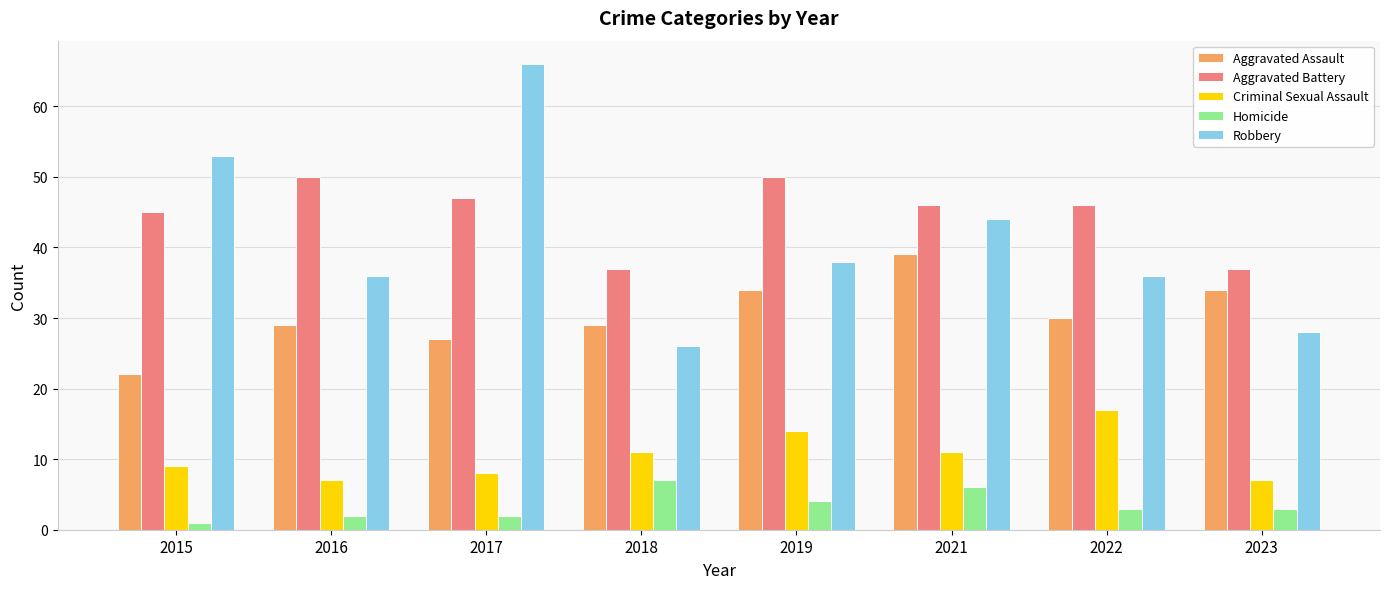

What is the greatest value displayed?

66